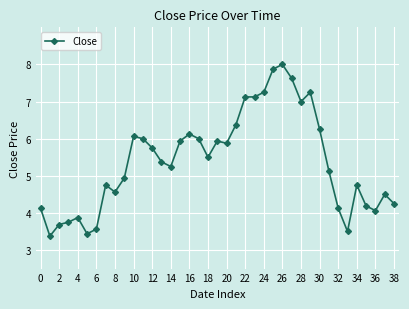

What is the difference between the maximum and minimum values?

4.6